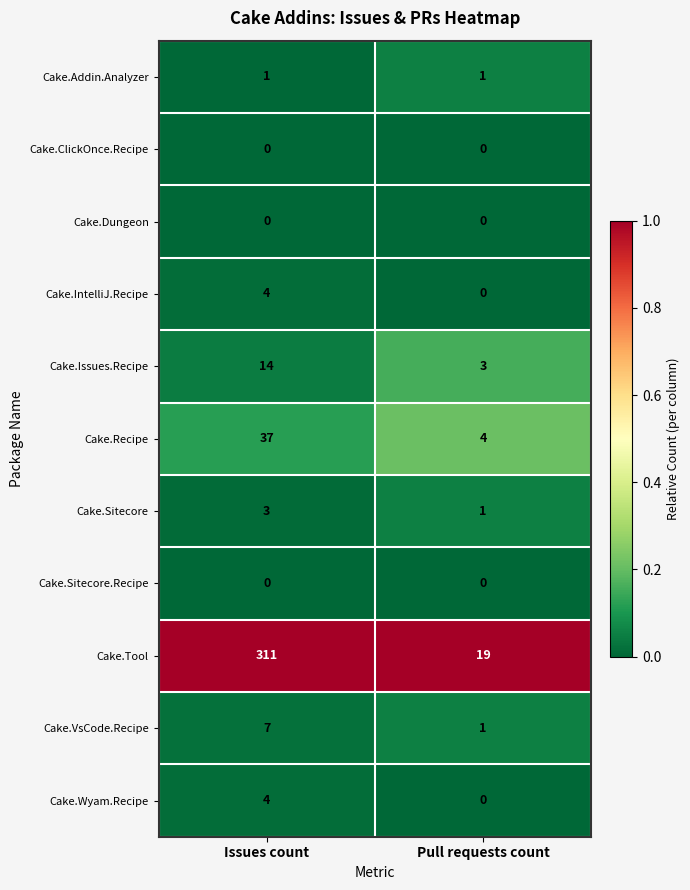

Rank the categories by Cake.Issues.Recipe value from lowest to highest.

Pull requests count, Issues count